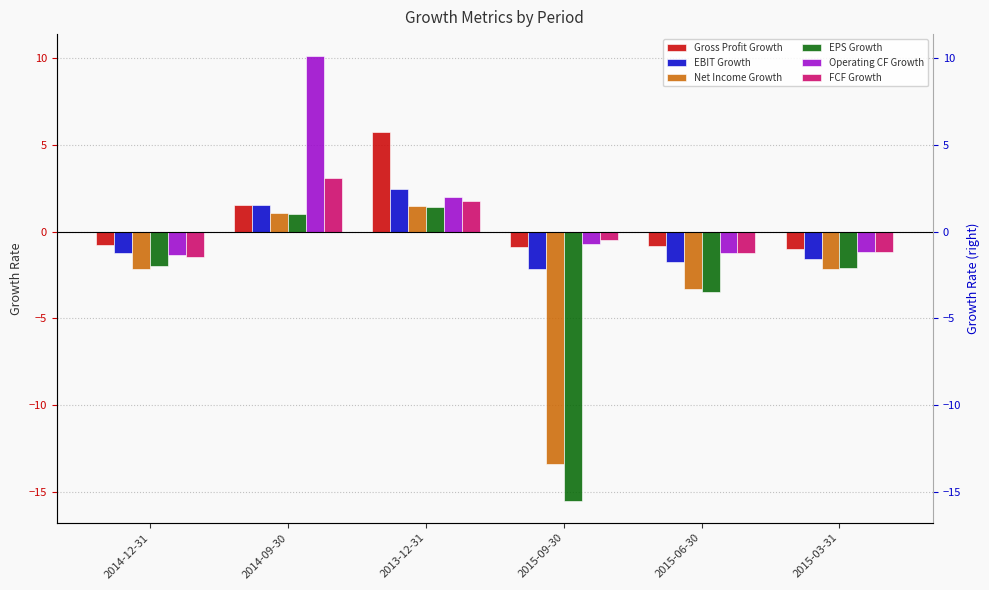

True or false: Gross Profit Growth has a value of 2.7 at 2014-09-30.

False